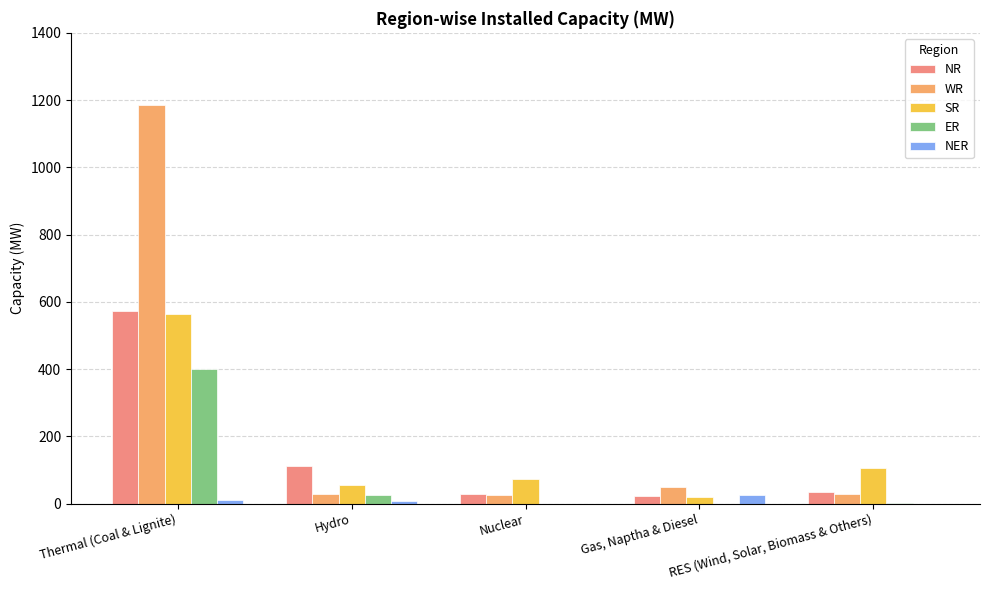

Is it true that NER equals 25 at Gas, Naptha & Diesel?

True